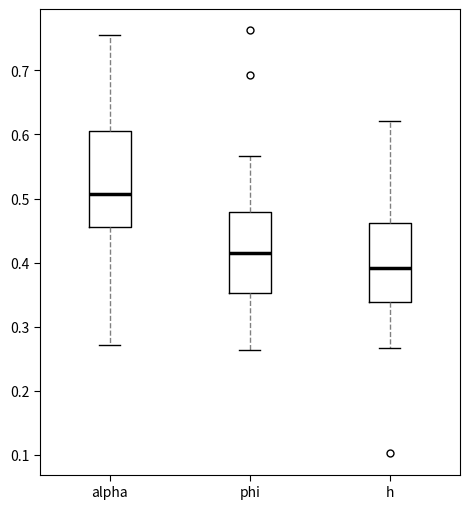

Reading left to right, read every box against the y-axis: the position of its median line, the range the box covers, and the ends of its whiskers. The values are not printed on the chart, so give them approximately, as read against the axis.

alpha: median 0.51, box 0.46 to 0.61, whiskers 0.27 to 0.75
phi: median 0.41, box 0.35 to 0.48, whiskers 0.26 to 0.57
h: median 0.39, box 0.34 to 0.46, whiskers 0.27 to 0.62